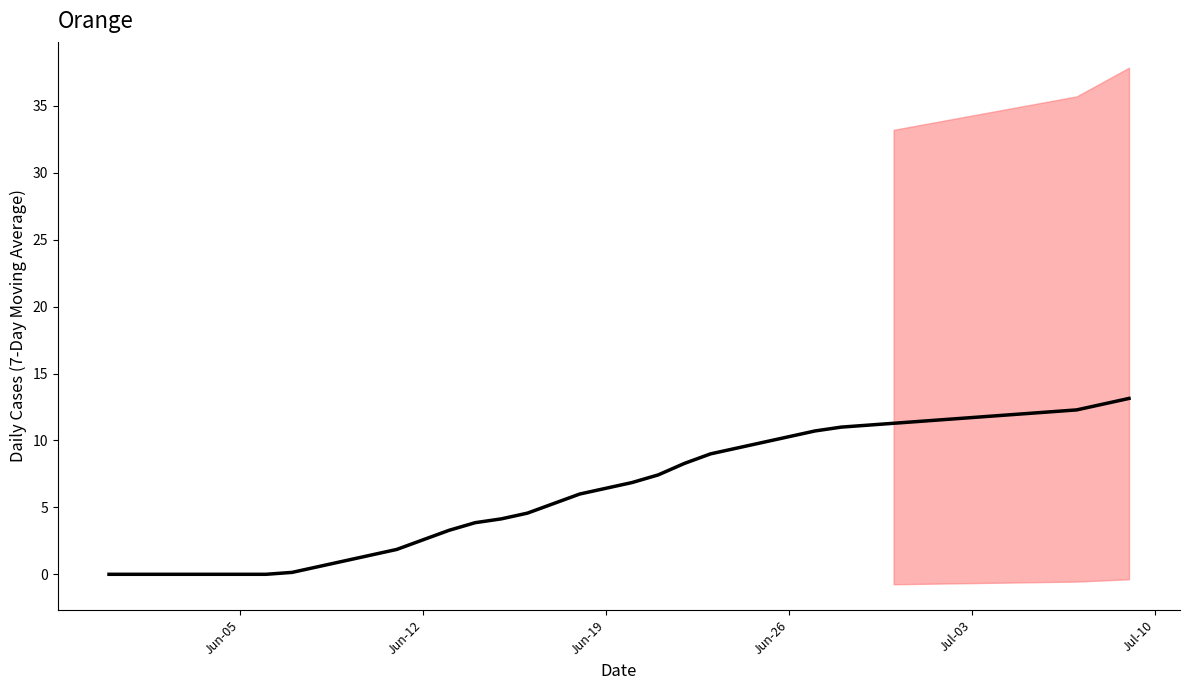

What is the maximum value shown in the chart?

13.1